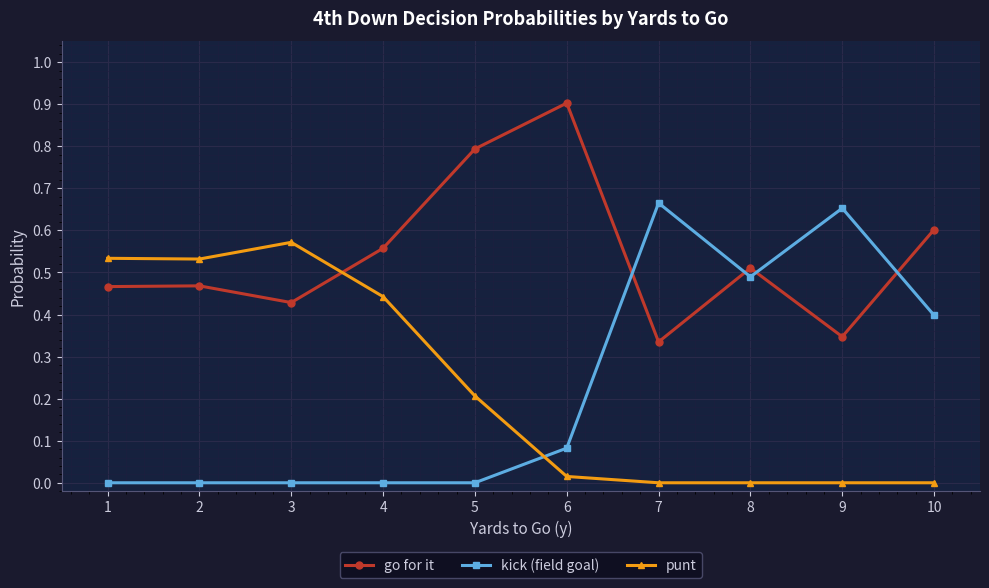

Where is the first local maximum for punt?

3